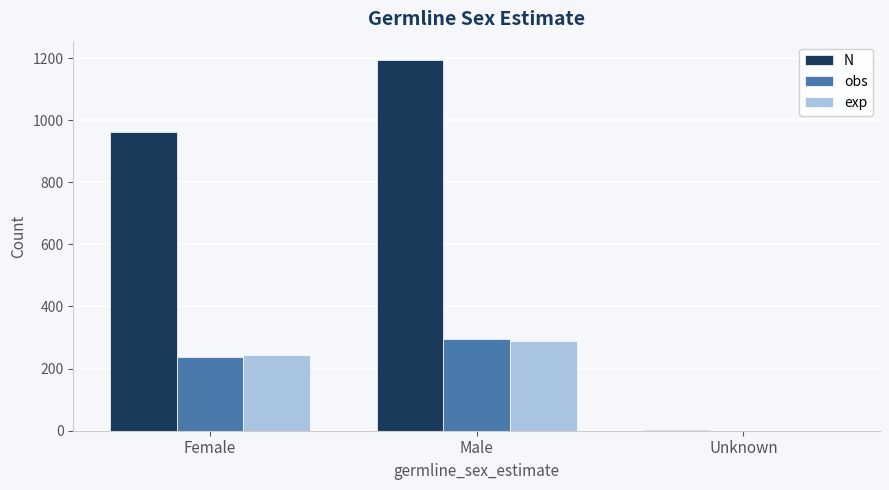

The value of N at Female is 316.0. True or false?

False